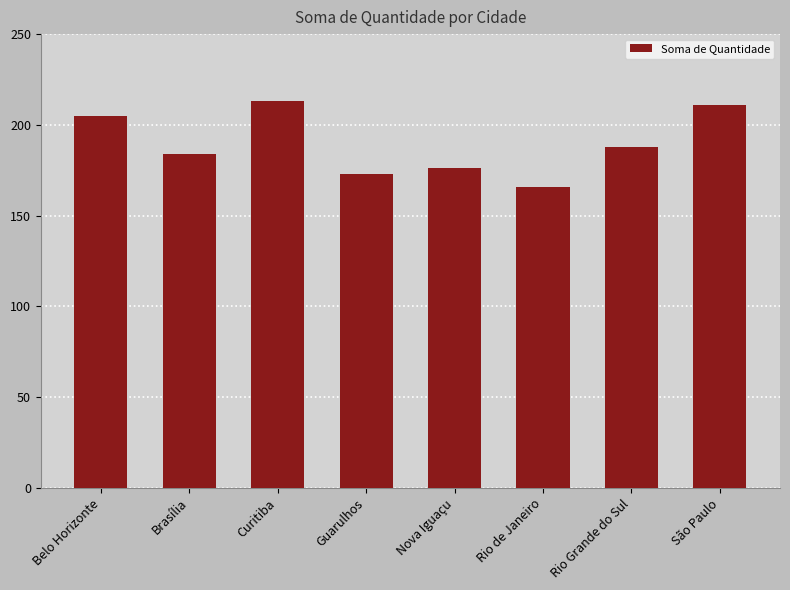

What is the ratio of the value at Brasília to the value at Nova Iguaçu?

1.0